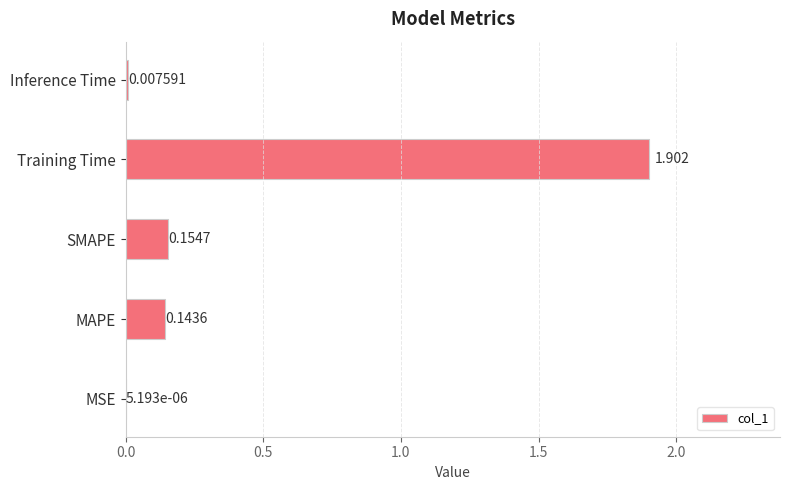

At which label is the value closest to 0?

MSE